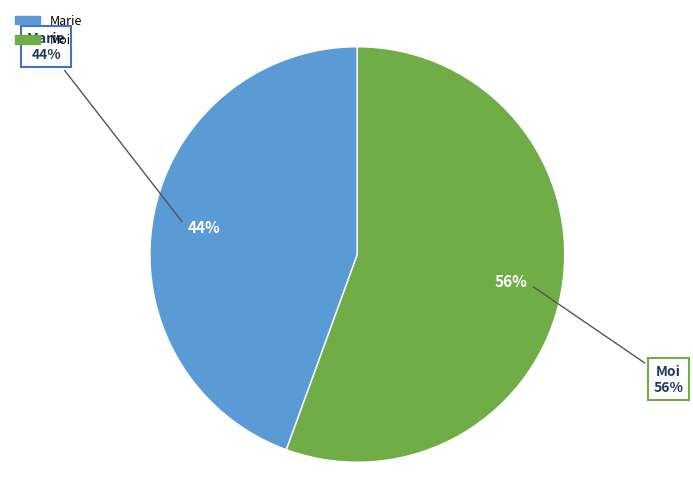

Is there a majority slice in this chart?

Yes